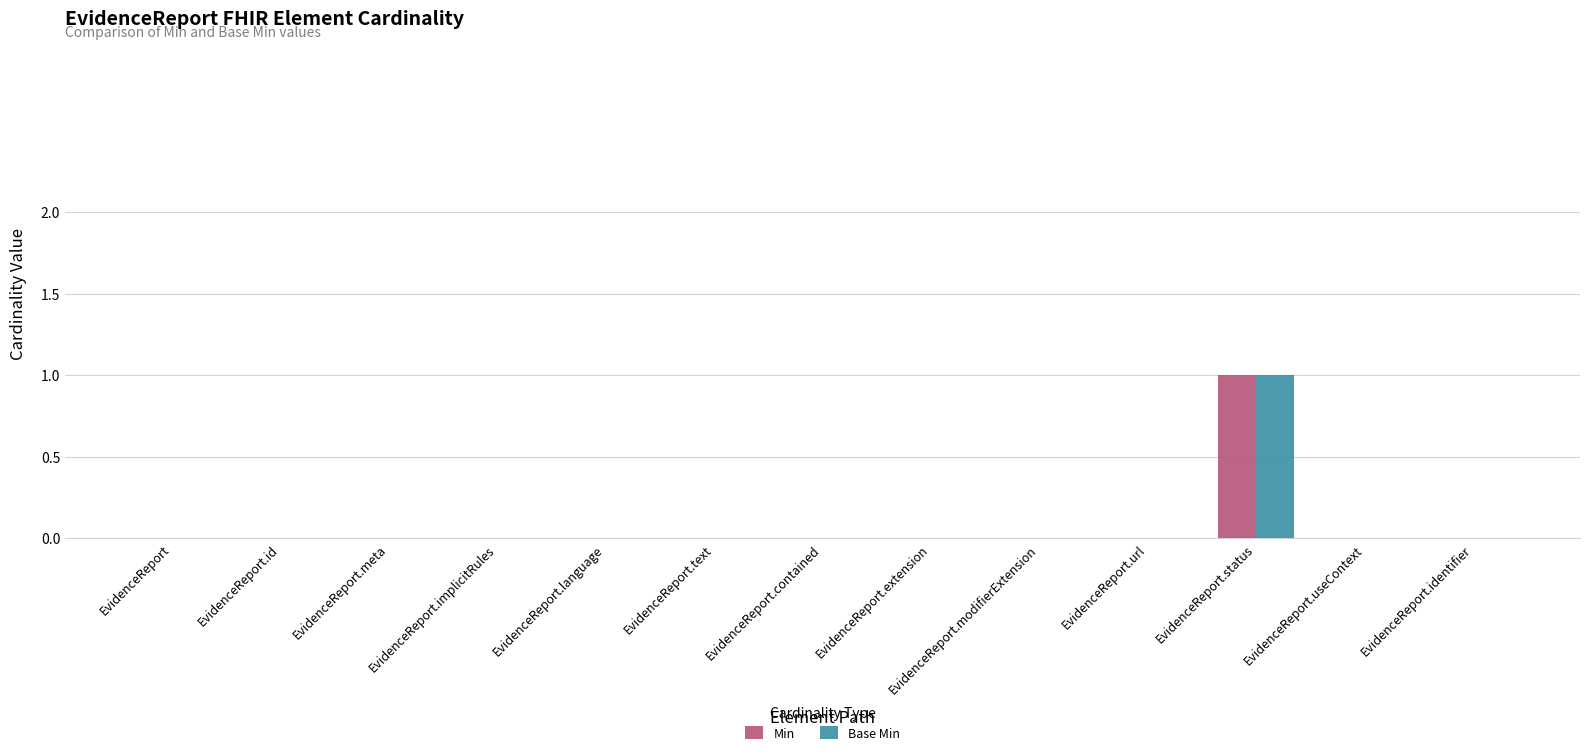

How many data points does each series have?

13